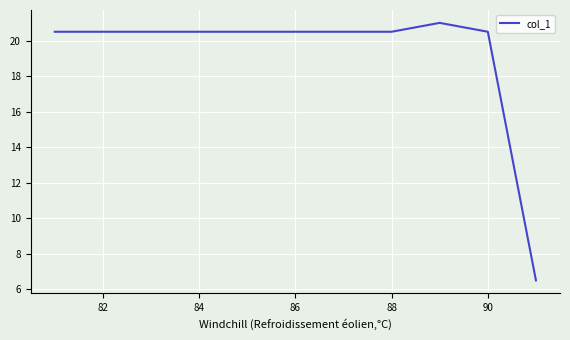

What is the greatest value displayed?

21.0